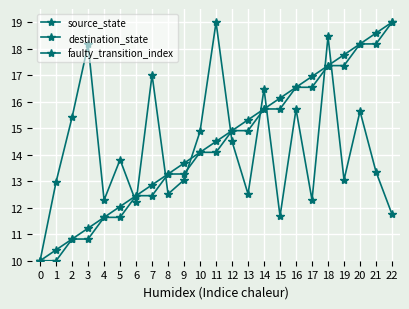

What is the value of the source_state point at the 13th from the left?

14.9